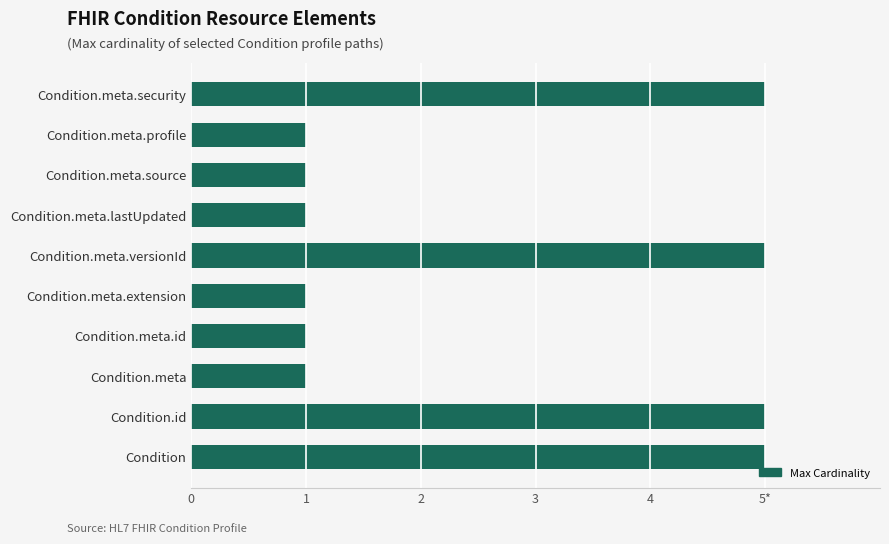

Does the chart contain any negative values?

No